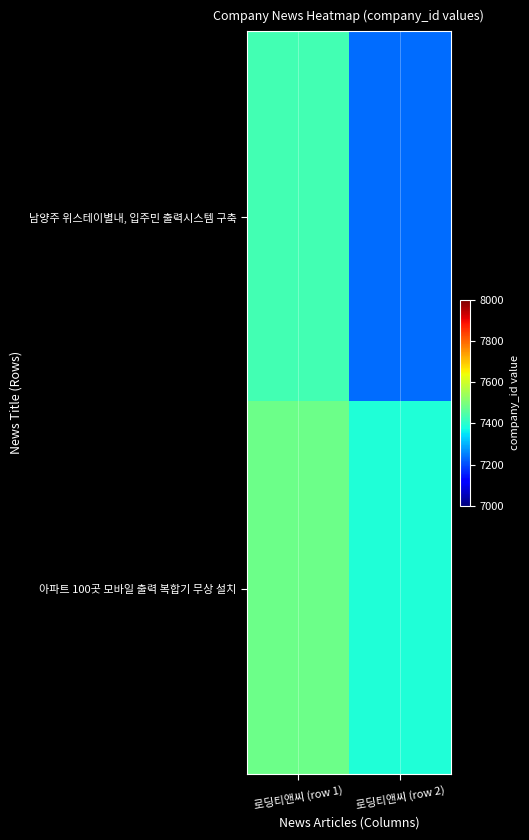

Reading left to right, list all the values displayed in this chart.

남양주 위스테이별내, 입주민 출력시스템 구축: 로딩티앤씨 (row 1)=7433.4	로딩티앤씨 (row 2)=7232.3
아파트 100곳 모바일 출력 복합기 무상 설치: 로딩티앤씨 (row 1)=7484.2	로딩티앤씨 (row 2)=7387.4